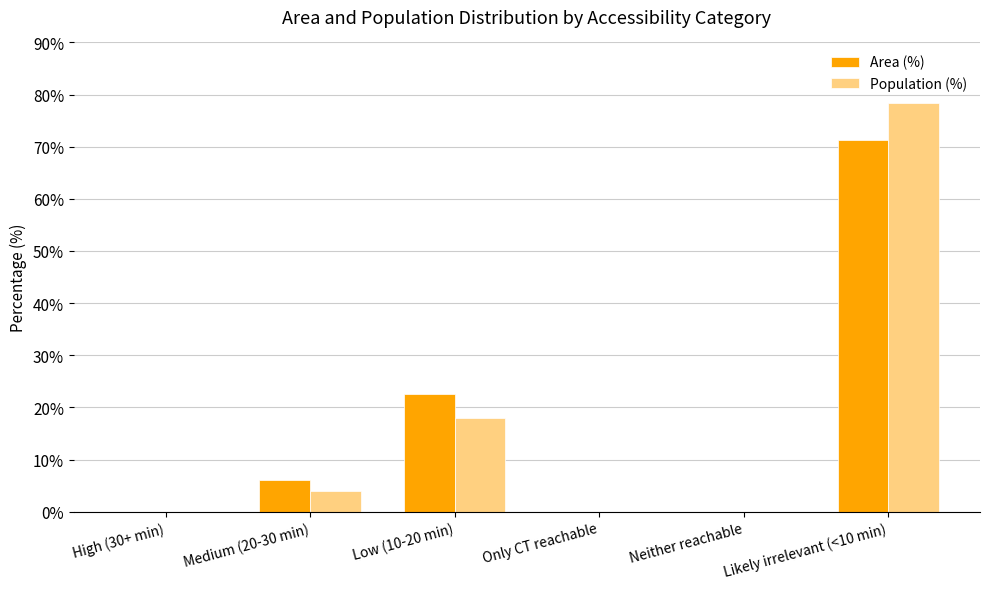

How many data points does each series have?

6